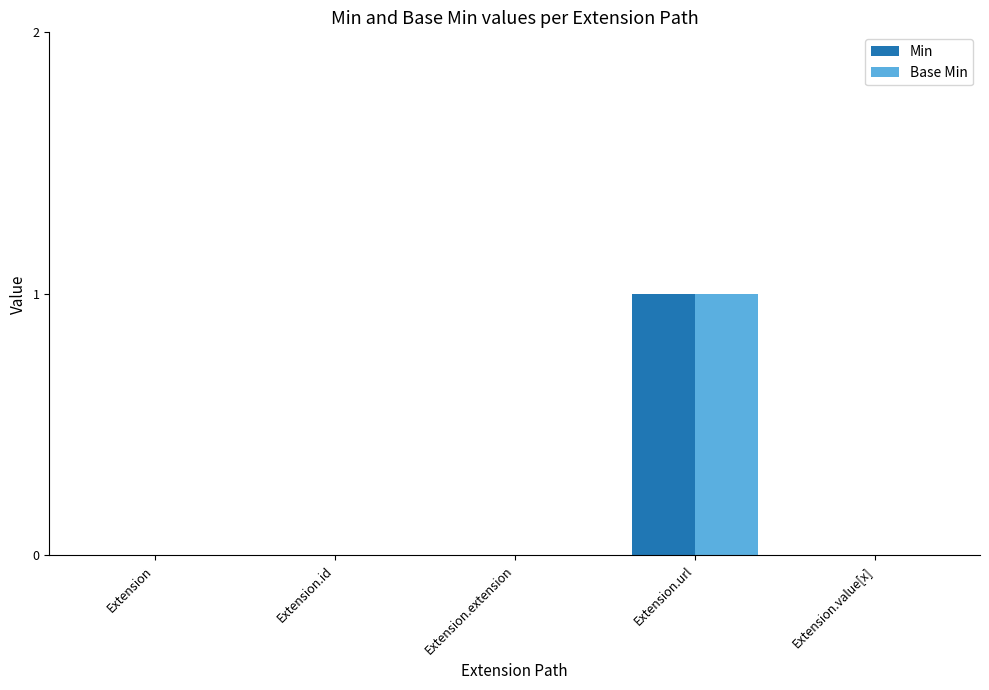

At which category is the sum across all series the highest?

Extension.url